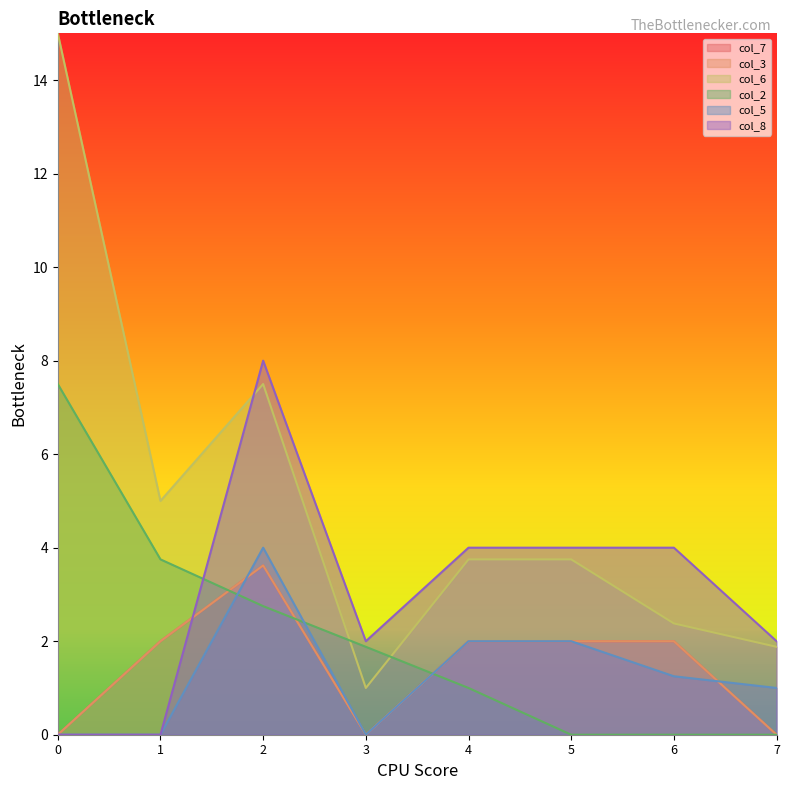

What is the minimum value for col_6?

1.0